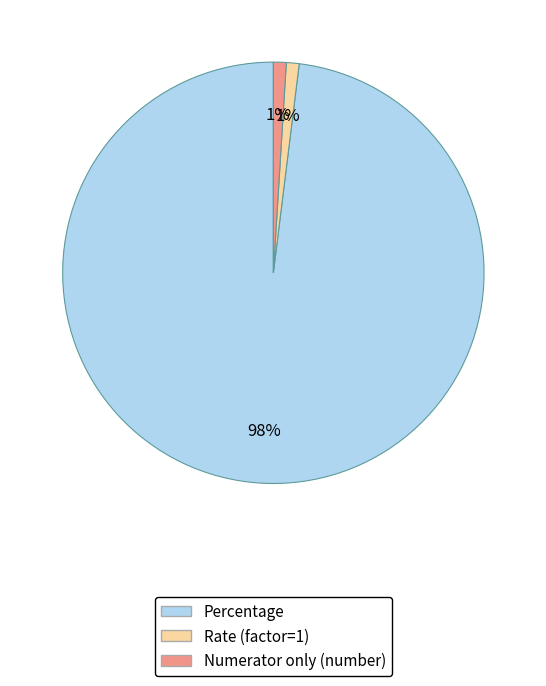

Between Rate (factor=1) and Percentage, which is larger?

Percentage